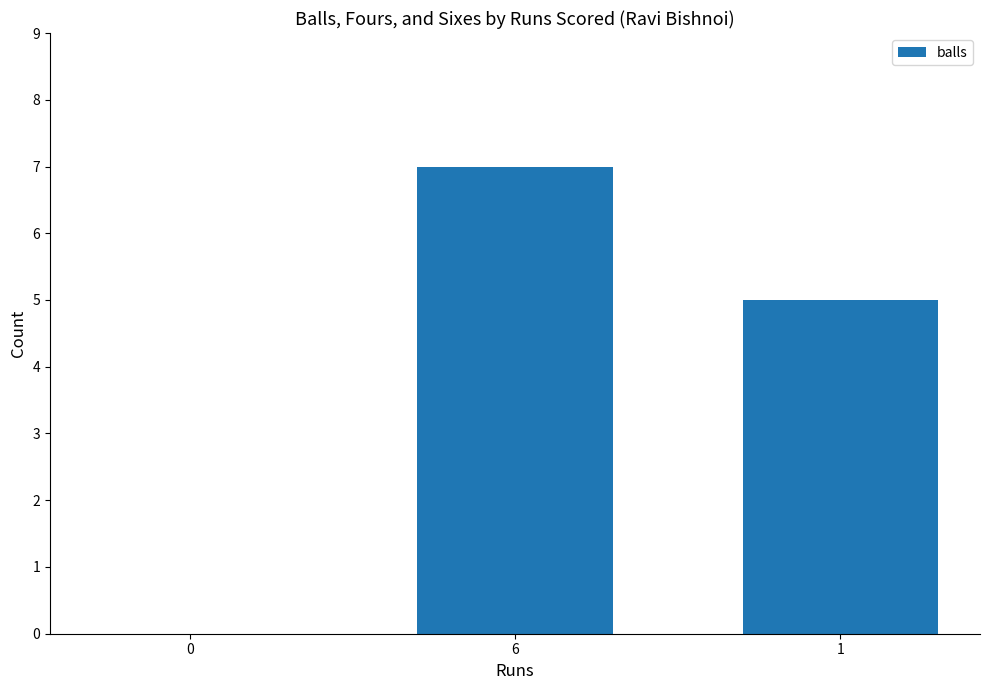

Reading left to right, extract all data points from this chart.

0	7	5